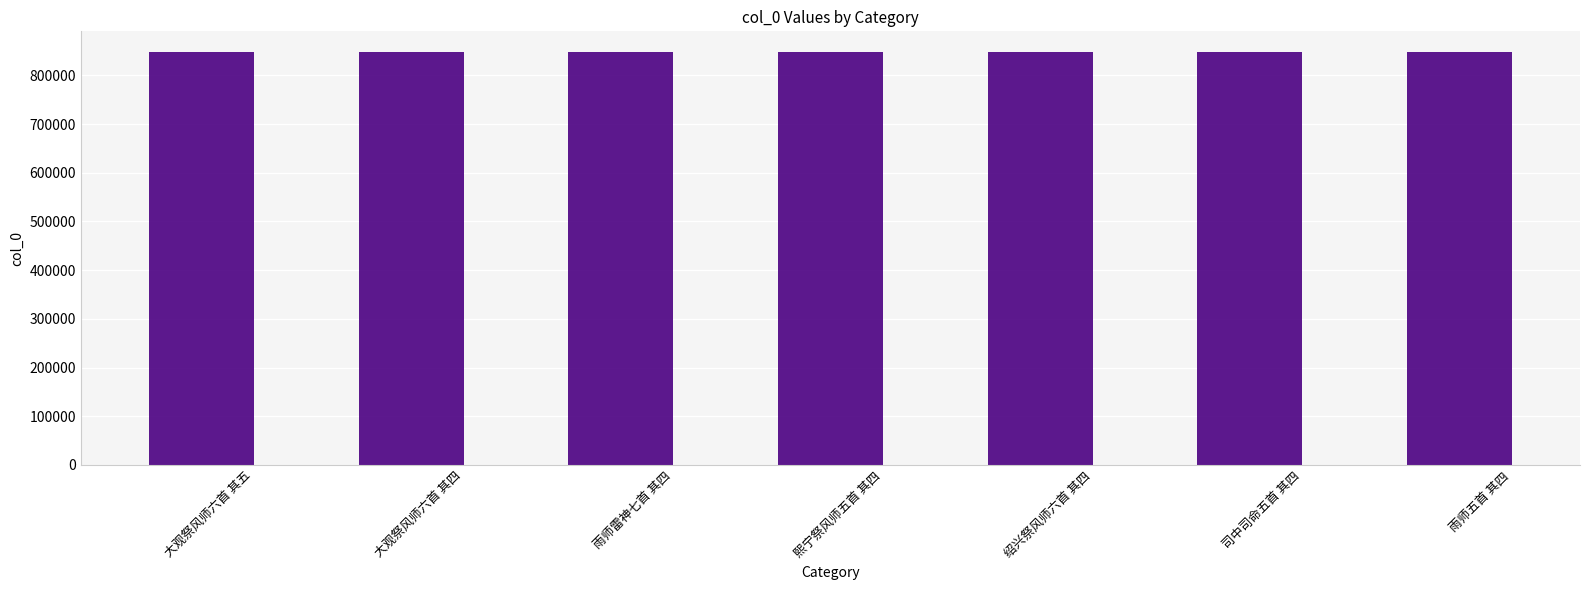

The value at 雨师雷神七首 其四 is 1224113. True or false?

False